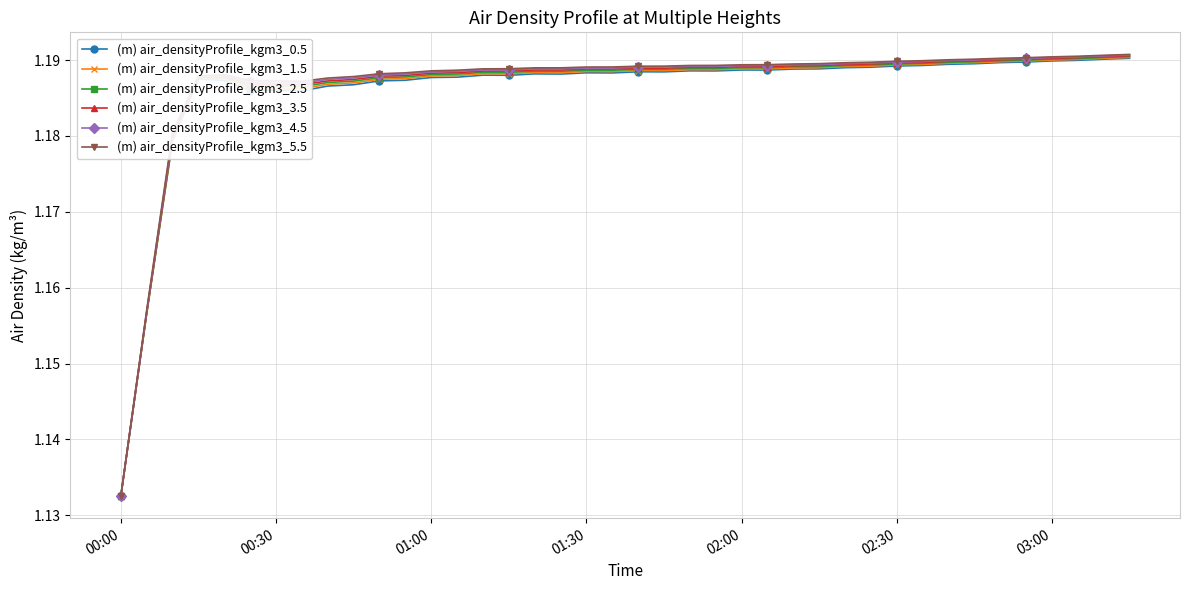

At how many categories does at least one series exceed 1?

40